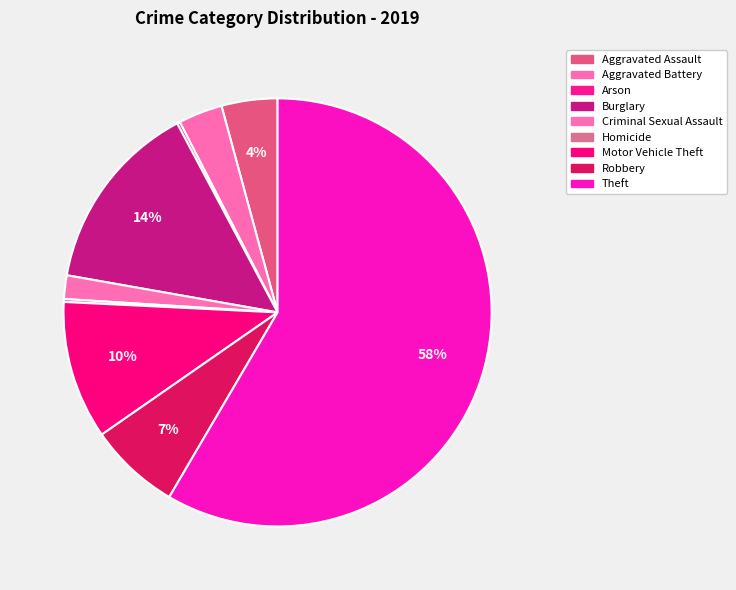

How many segments does this pie chart have?

9